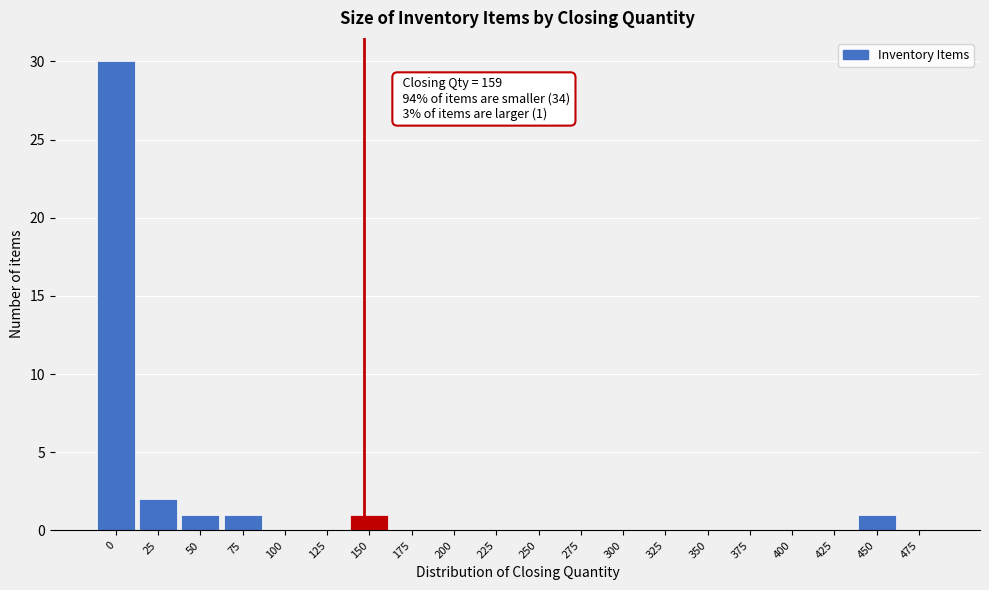

Reading left to right, extract all data points from this chart.

0=30	25=2	50=1	75=1	100=0	125=0	150=1	175=0	200=0	225=0	250=0	275=0	300=0	325=0	350=0	375=0	400=0	425=0	450=1	475=0